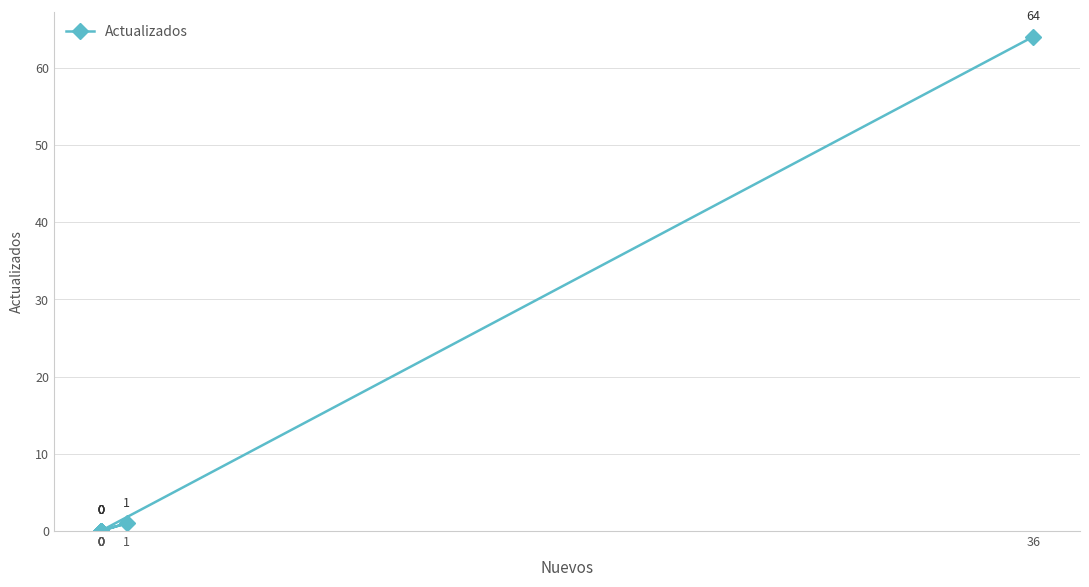

Reading left to right, what are all the values shown in this chart?

0	0	0	0	0	1	0	0	64